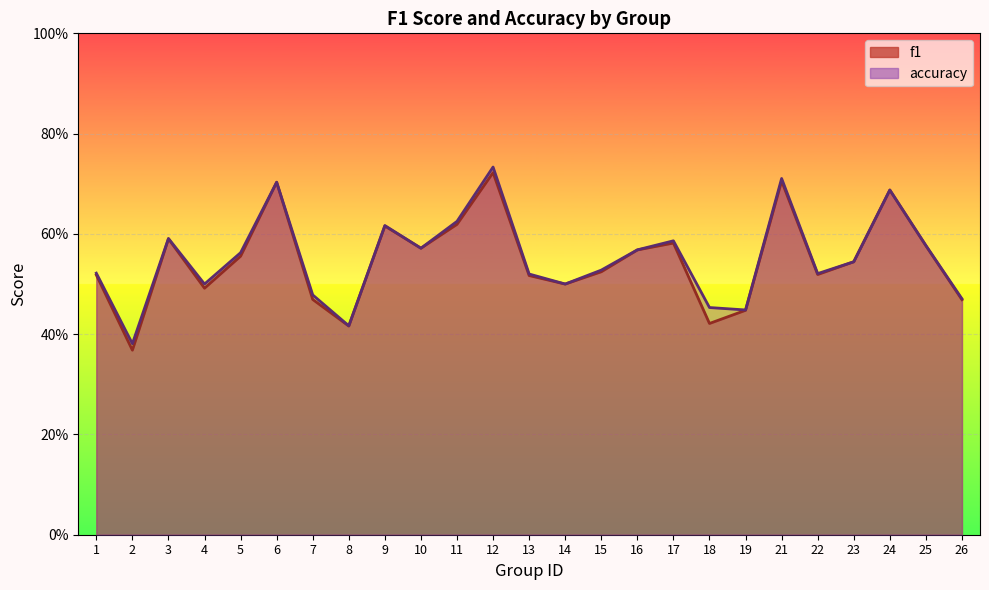

How many interior local peaks does the accuracy series have?

7